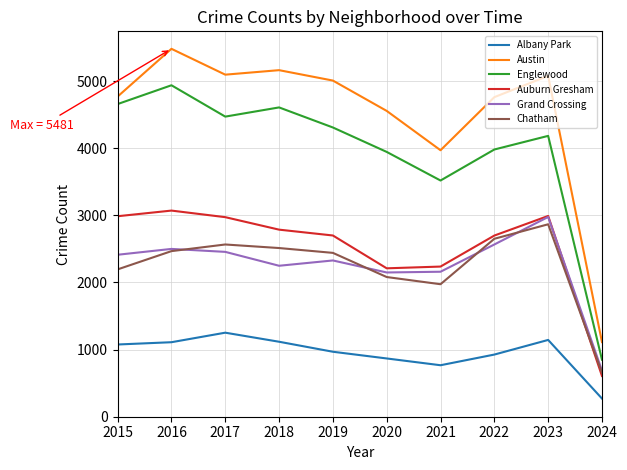

Which label corresponds to the smallest value in the chart?

2024